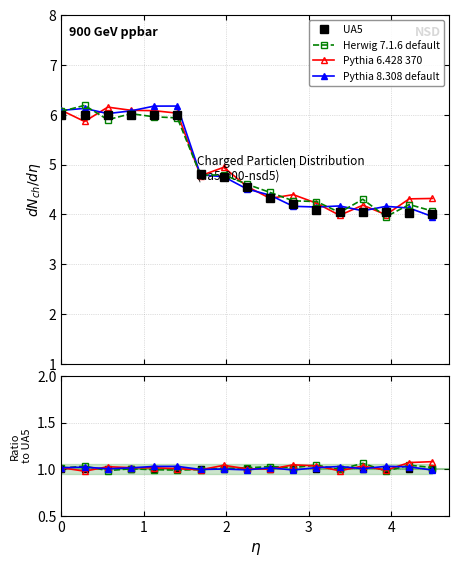

What are all the series names shown in the legend?

UA5, Herwig 7.1.6 default, Pythia 6.428 370, Pythia 8.308 default